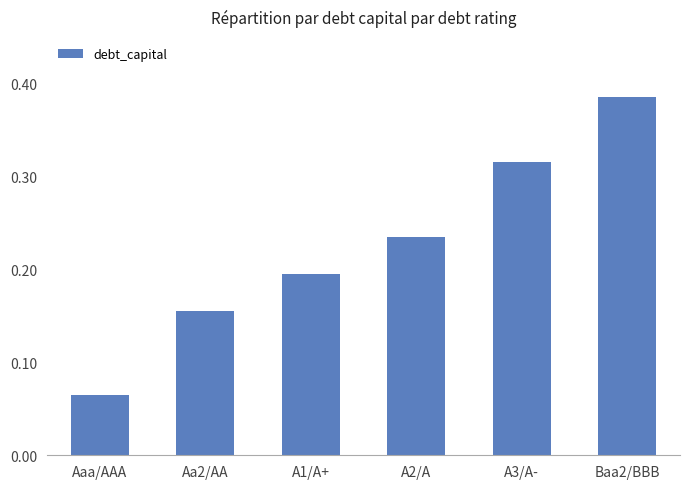

Rank the categories by value from highest to lowest.

Baa2/BBB, A3/A-, A2/A, A1/A+, Aa2/AA, Aaa/AAA